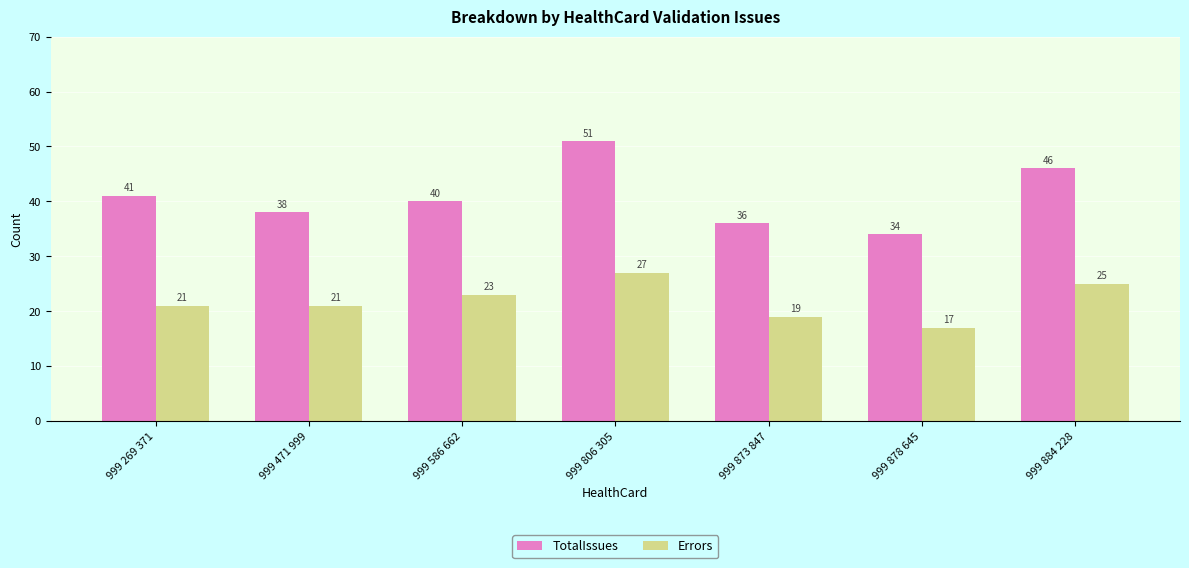

Reading left to right, what are all the values shown in this chart?

TotalIssues: 999 269 371=41	999 471 999=38	999 586 662=40	999 806 305=51	999 873 847=36	999 878 645=34	999 884 228=46
Errors: 999 269 371=21	999 471 999=21	999 586 662=23	999 806 305=27	999 873 847=19	999 878 645=17	999 884 228=25